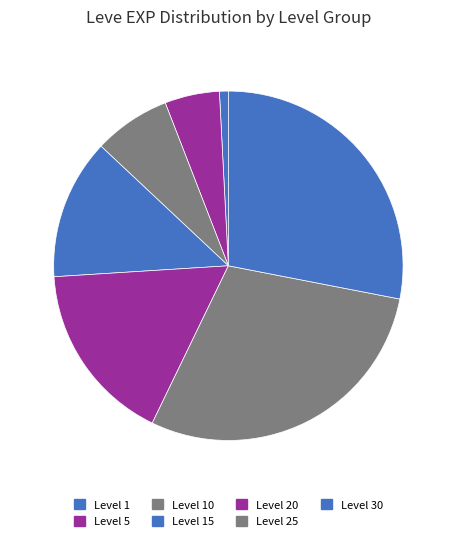

To the nearest percent, what is the difference between the Level 25 and Level 5 slice percentages?

23%